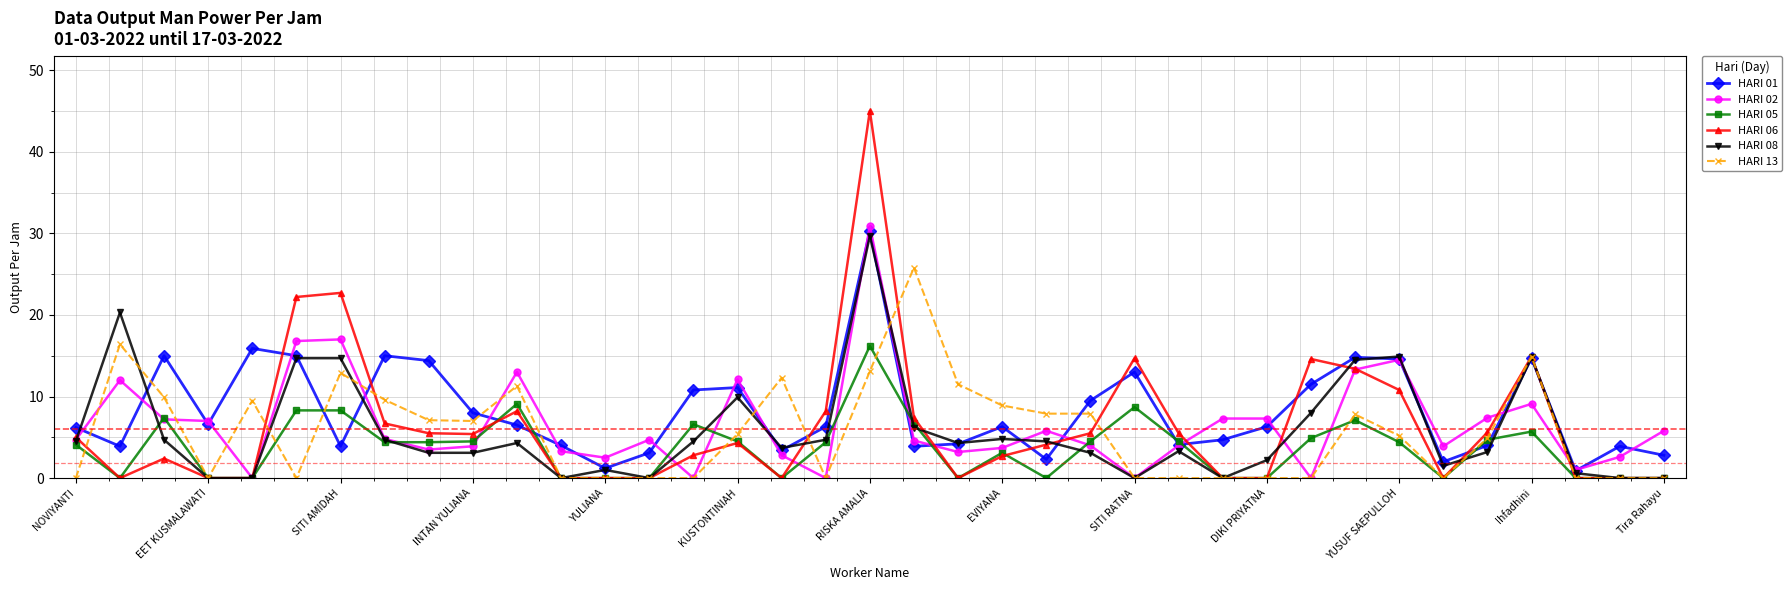

How many categories are shown in the chart?

37